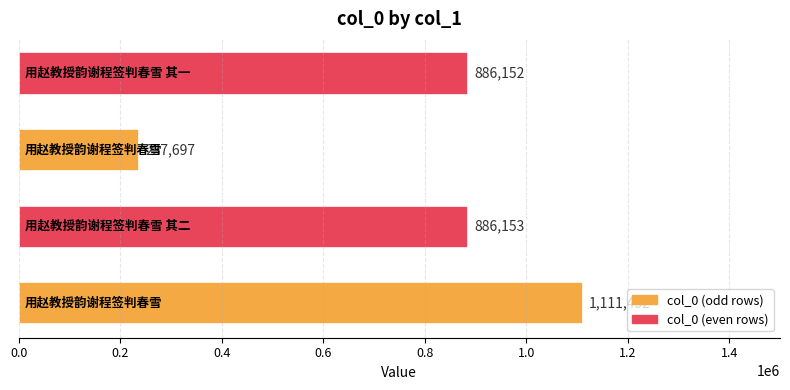

What is the maximum value shown in the chart?

1111432